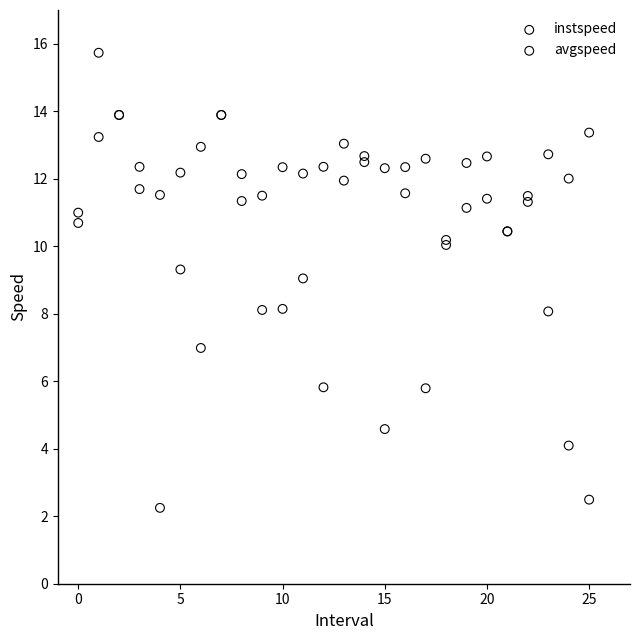

What are all the series names shown in the legend?

instspeed, avgspeed